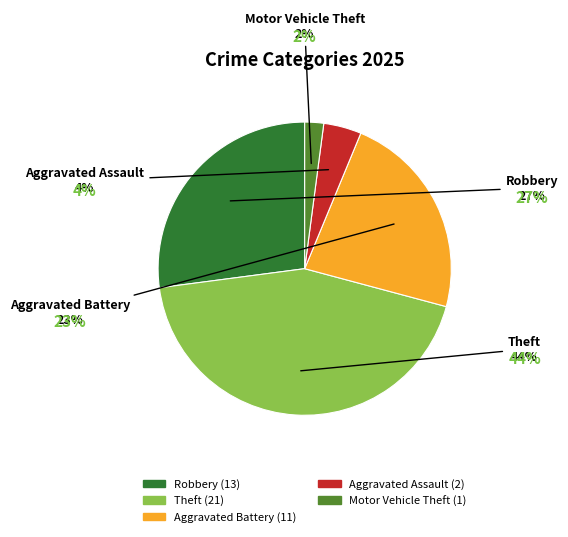

Is there a majority slice in this chart?

No